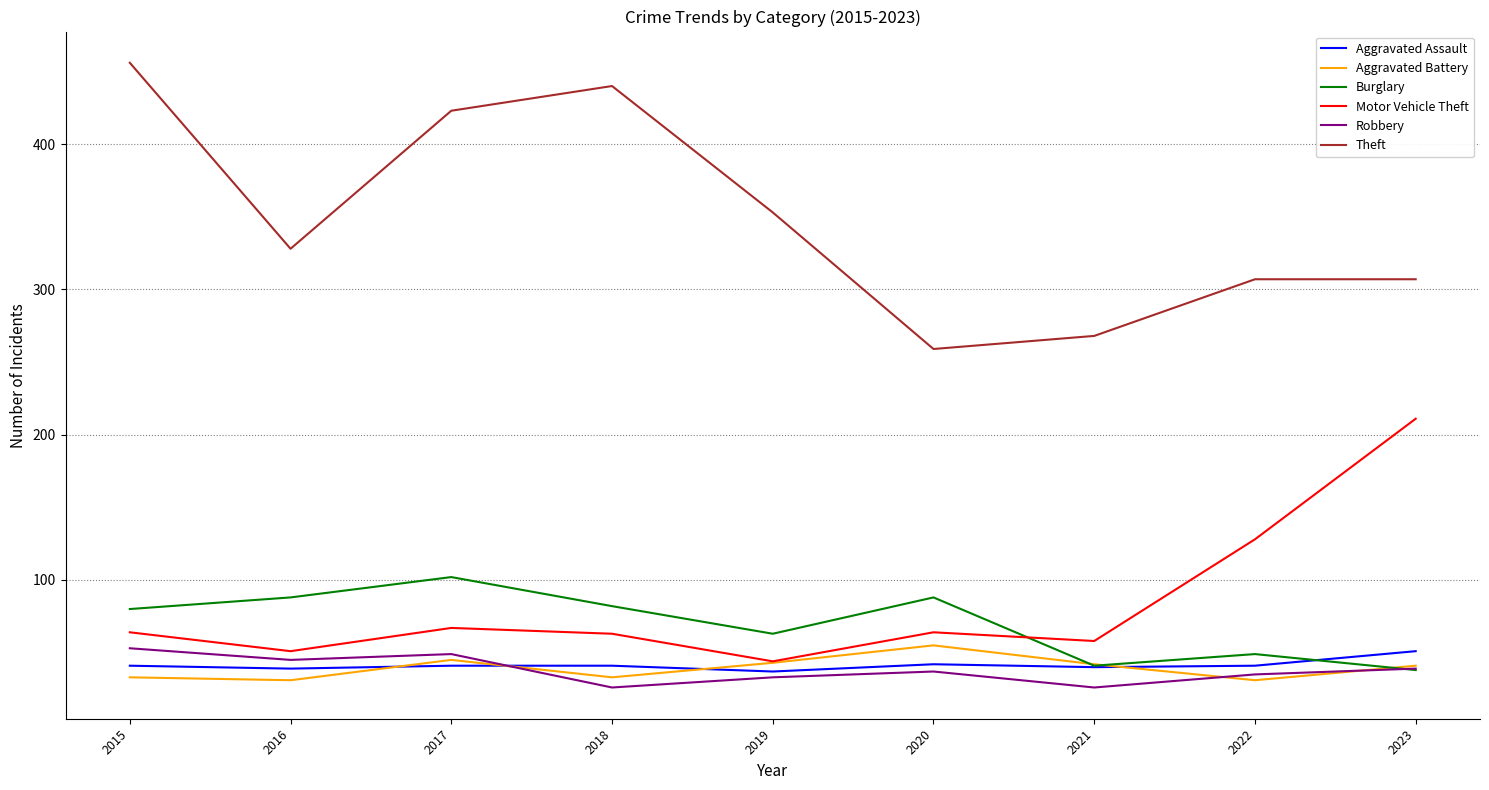

What is the minimum value for Motor Vehicle Theft?

44